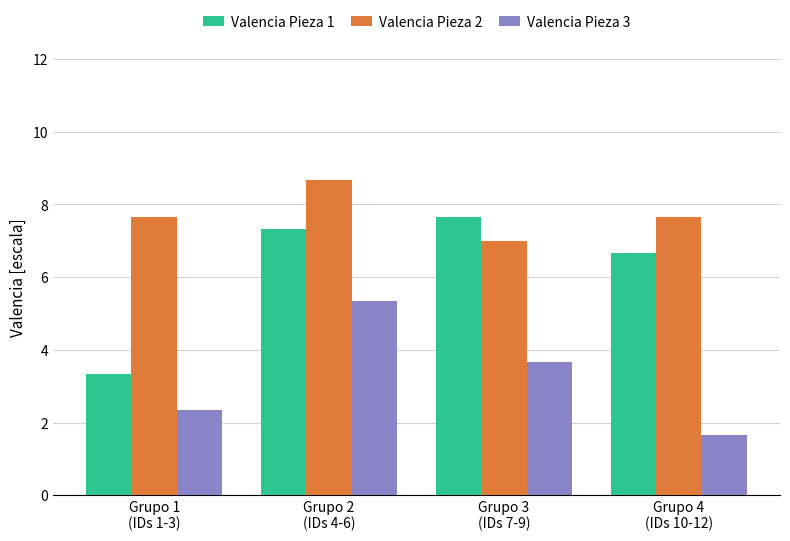

List the series in order of their overall mean, lowest first.

Valencia Pieza 3, Valencia Pieza 1, Valencia Pieza 2